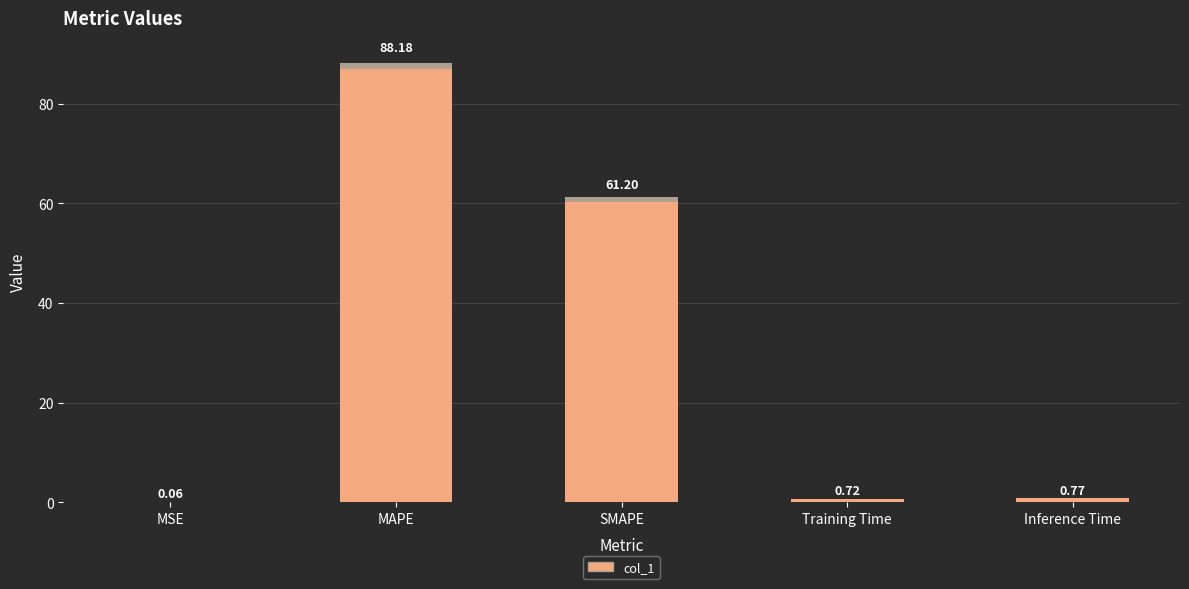

How many bars are there in total?

5